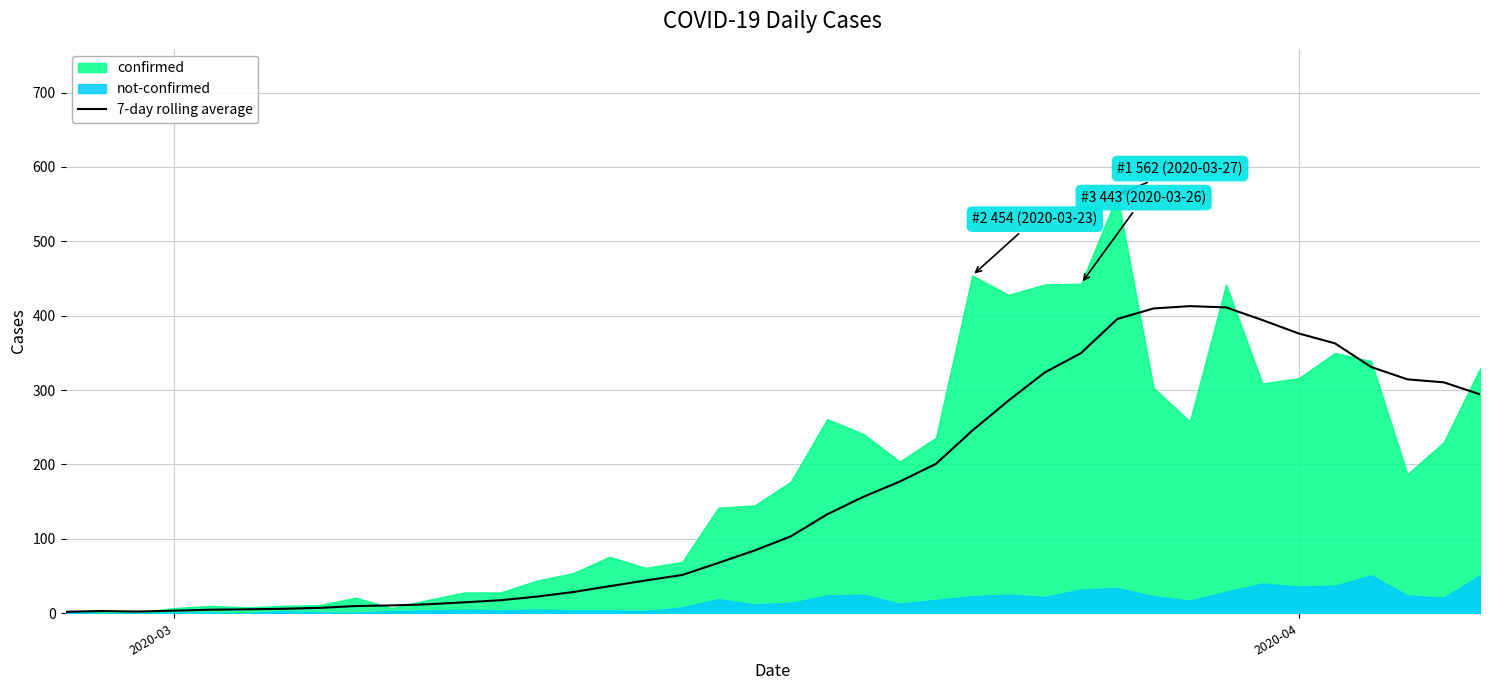

What is the maximum value for 7-day rolling average?

412.9